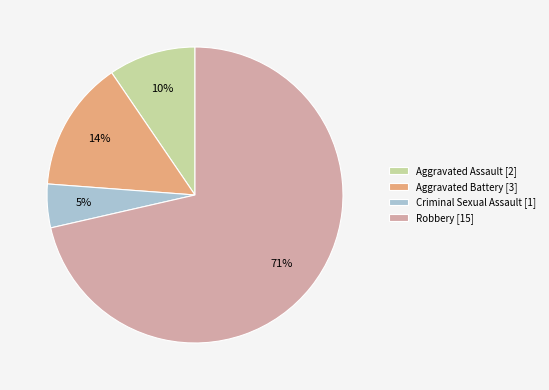

Is it true that Criminal Sexual Assault is 5% of the pie?

True